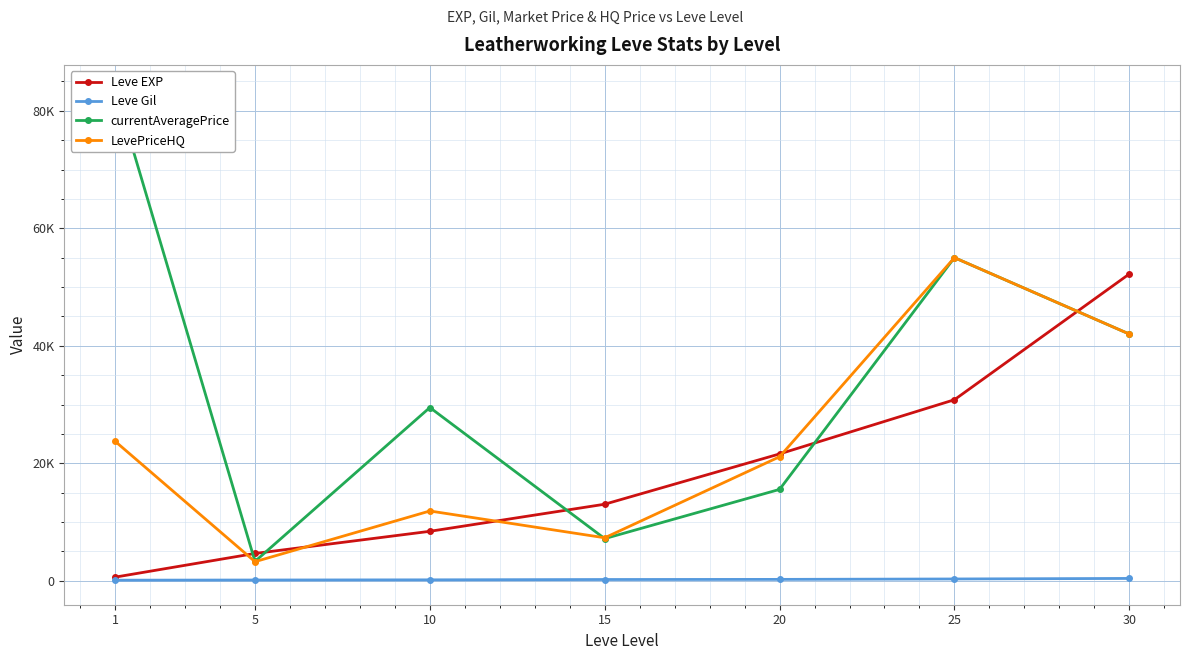

Which category has the lowest value across all series?

1